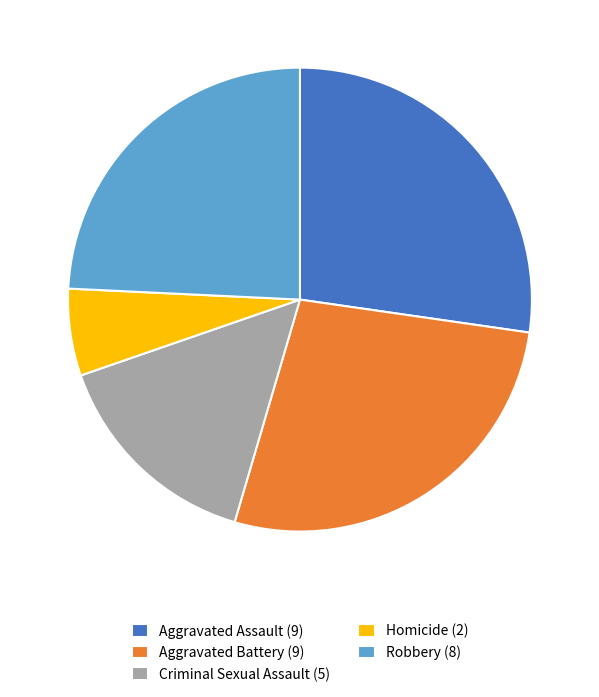

The Criminal Sexual Assault (5) slice represents 15% of the pie. True or false?

True